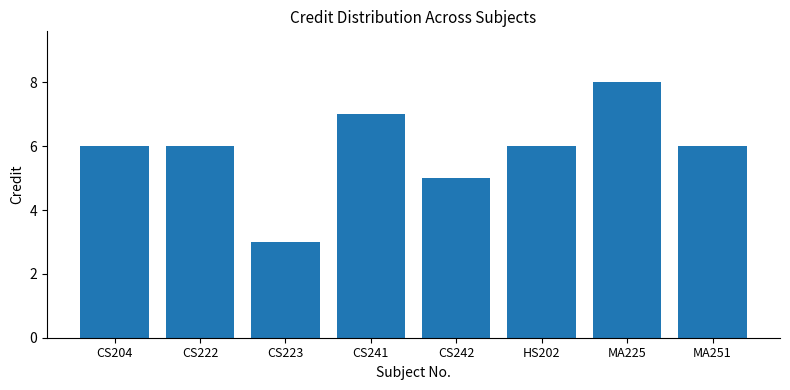

How many data points does each series have?

8